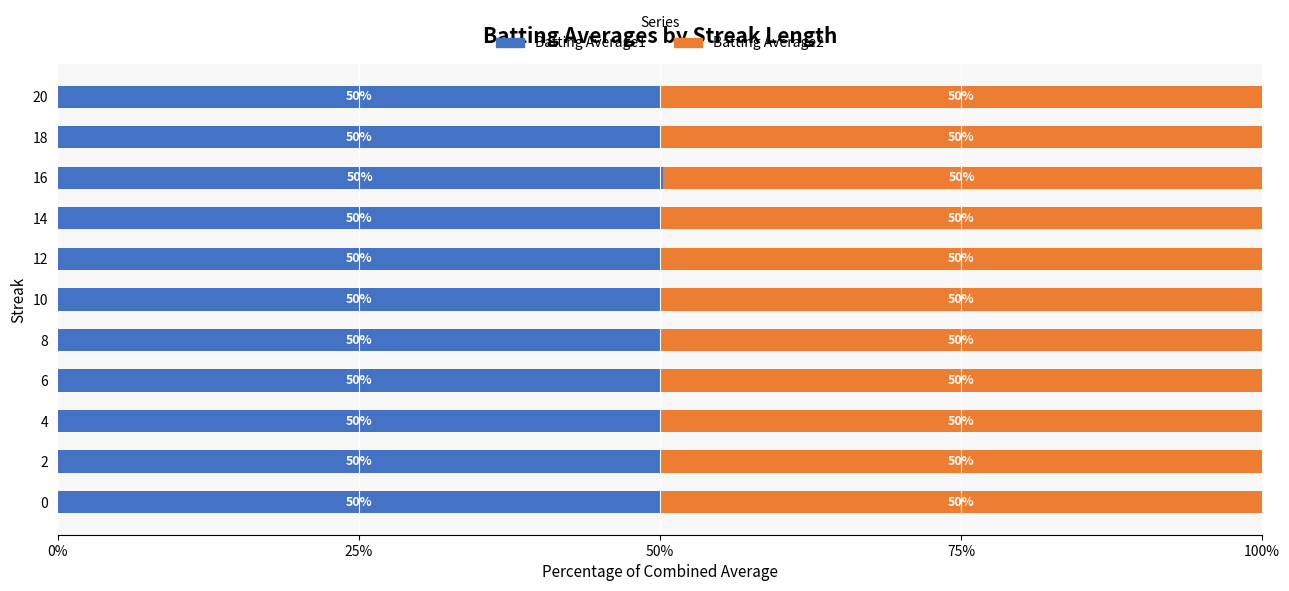

What is the maximum value for Batting Average1?

50.3